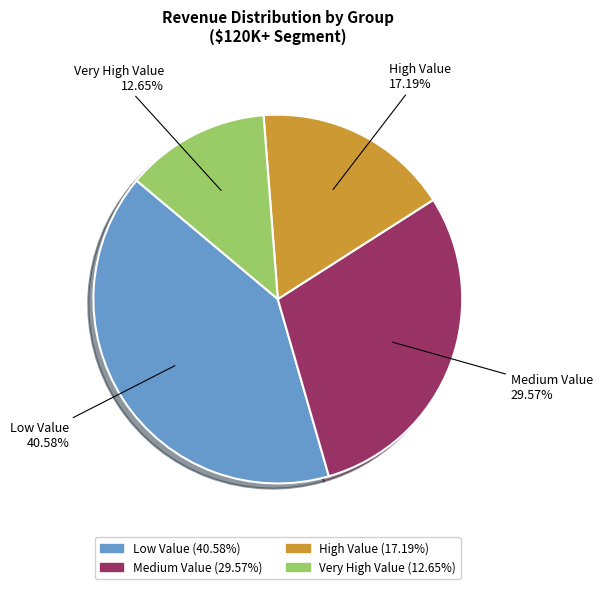

Does High Value account for over 50% of the chart?

No